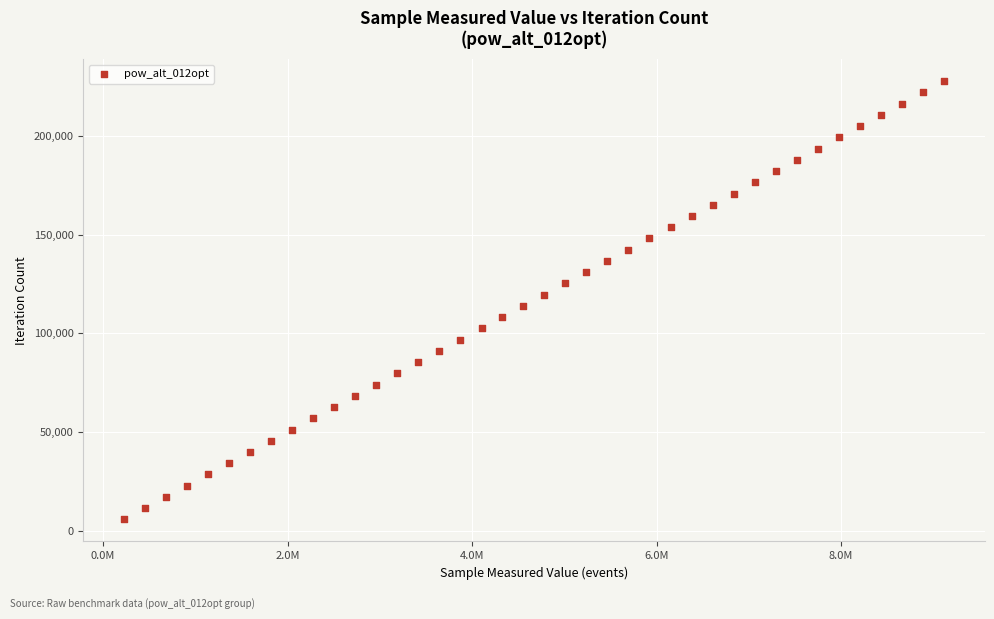

What is the range of Y values (max minus min)?

222105